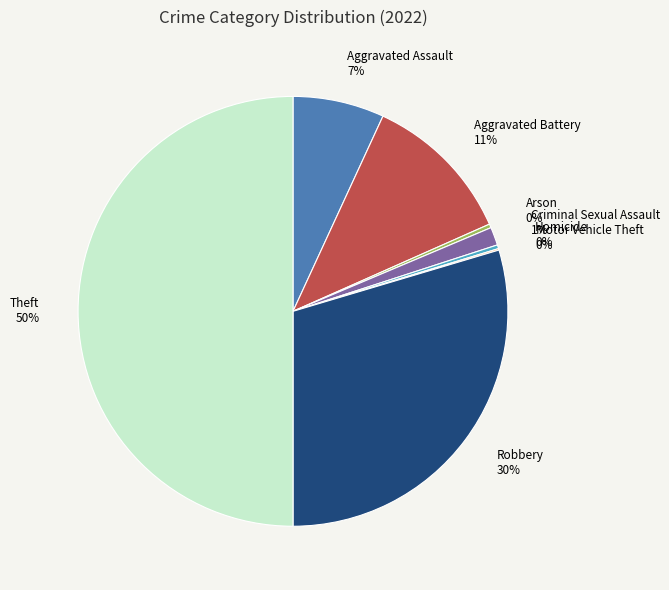

Is it true that Arson is 11% of the pie?

False